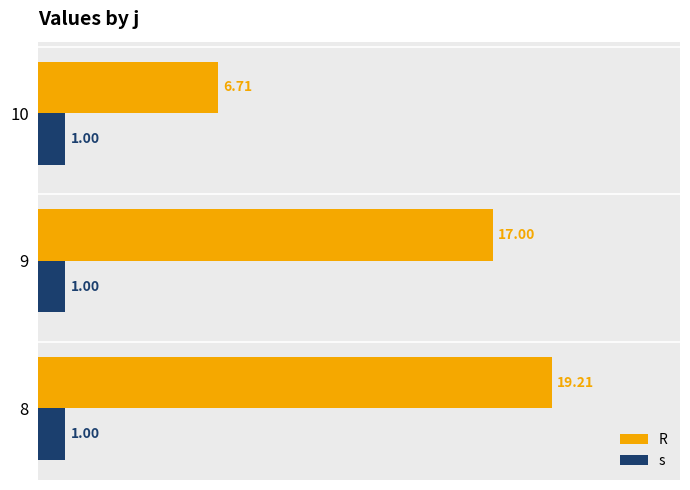

How many data points in R are less than 17?

1